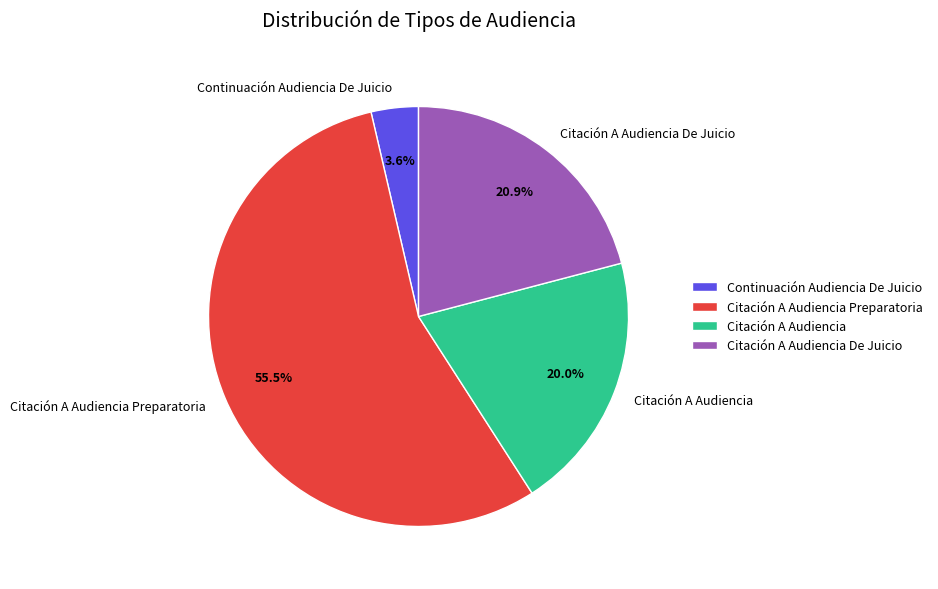

Which has a higher value, Continuación Audiencia De Juicio or Citación A Audiencia Preparatoria?

Citación A Audiencia Preparatoria